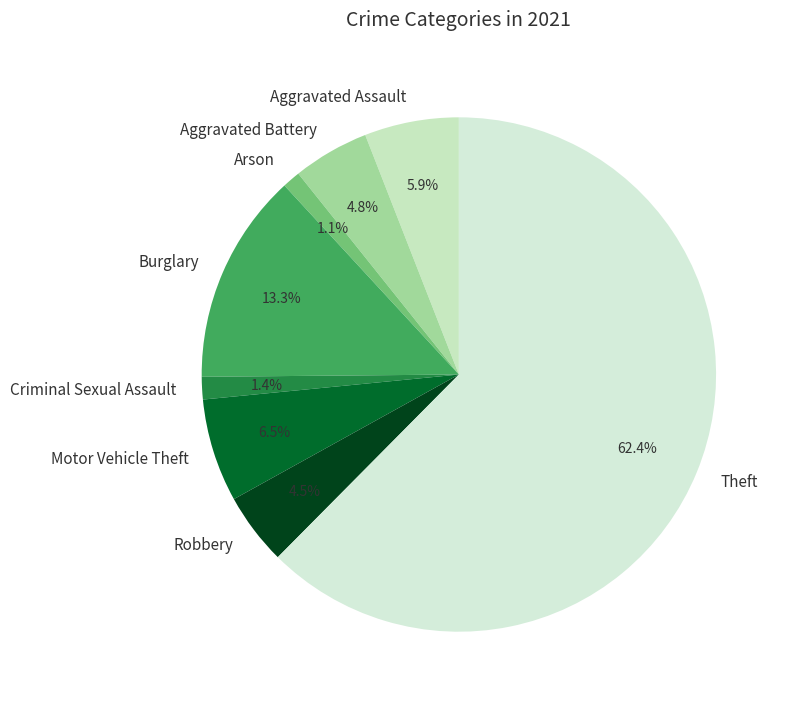

Which category accounts for the majority?

Theft